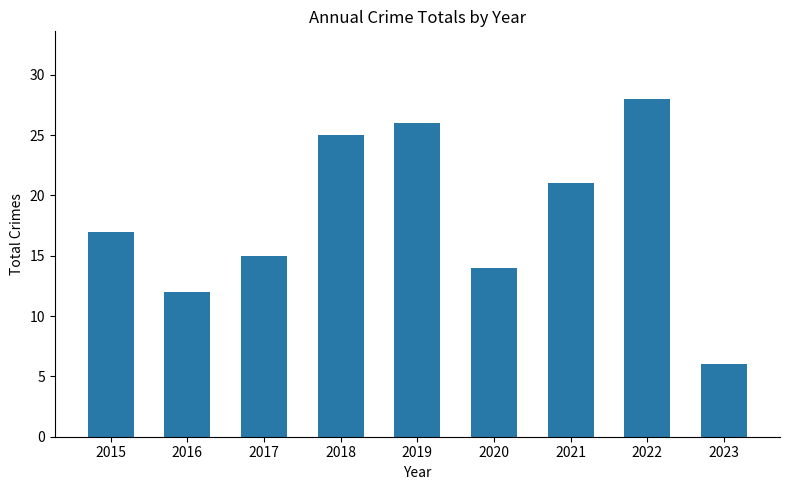

How many data points are less than 17?

4